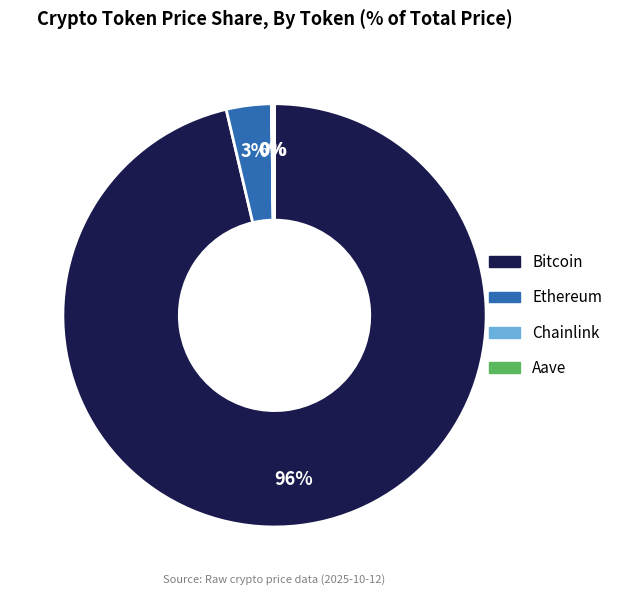

To the nearest percent, what is the average slice percentage?

25%